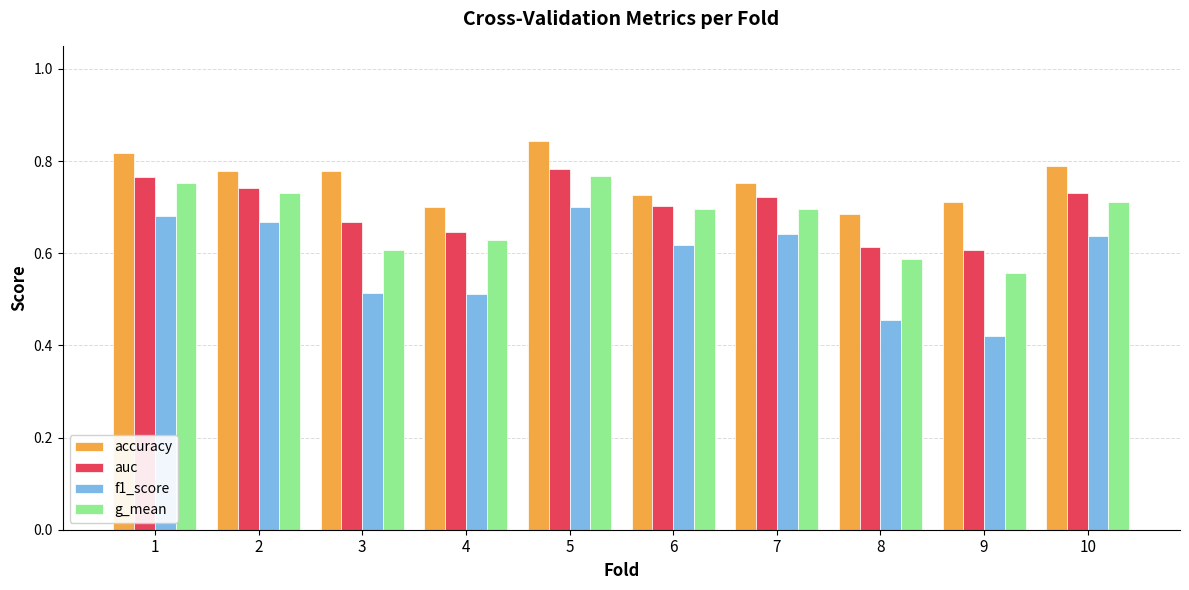

At how many categories does at least one series exceed 0?

10